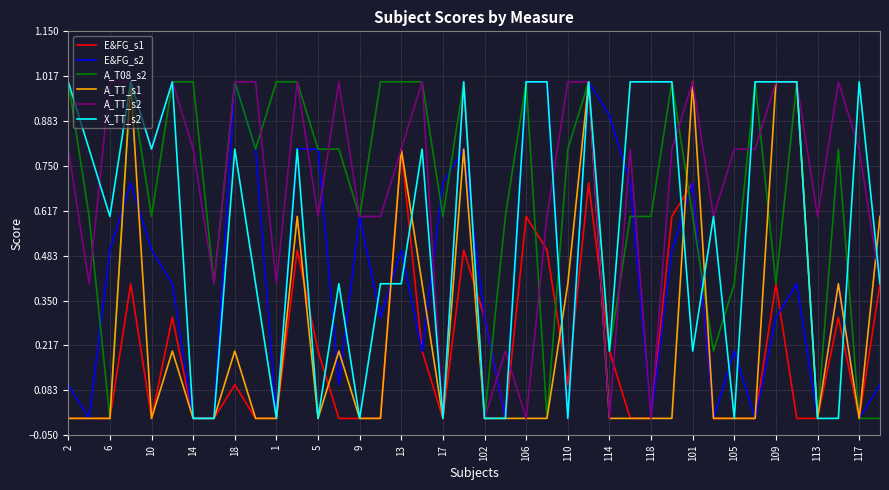

What is the average value of the A_TT_s1 series?

0.2